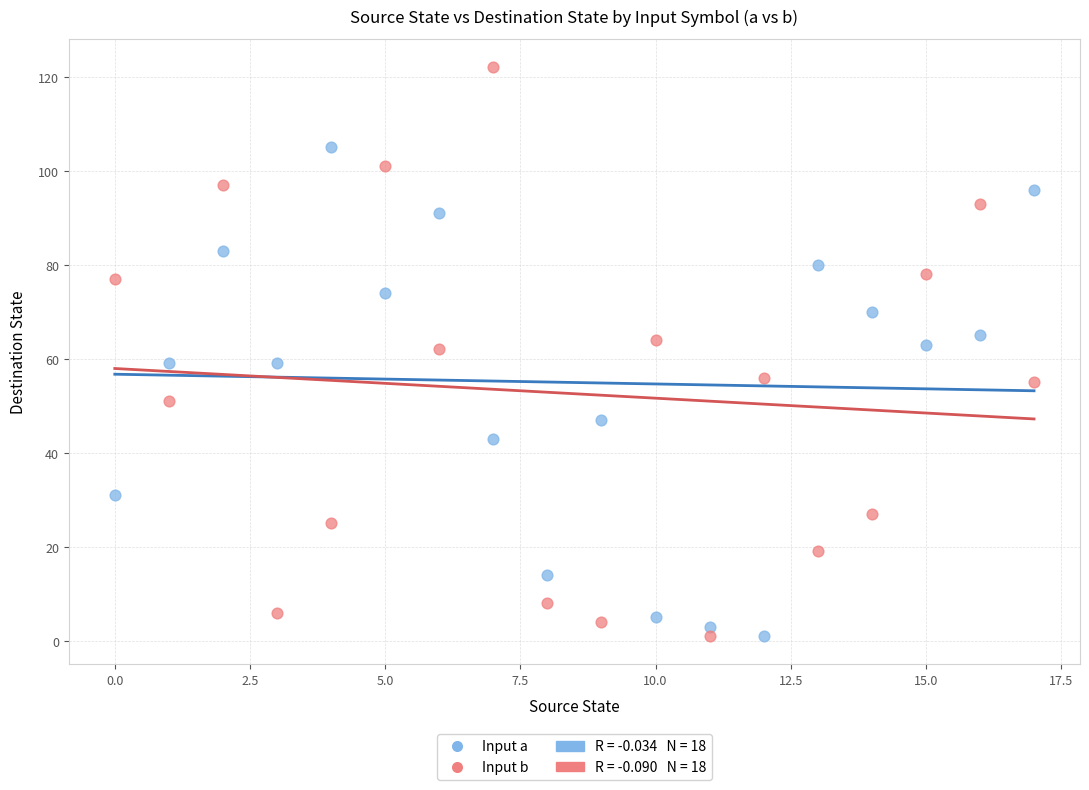

Which series reaches the maximum Y coordinate?

Input b